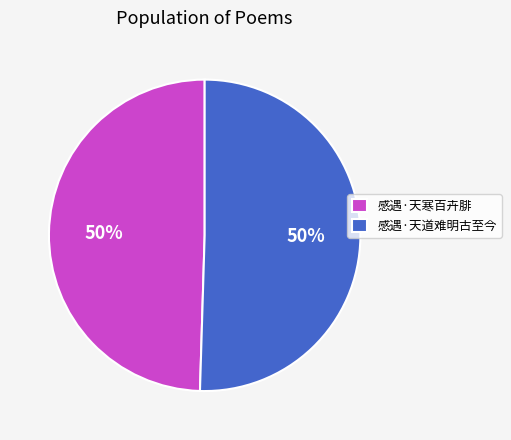

What is the ratio of the value at 感遇·天道难明古至今 to the value at 感遇·天寒百卉腓?

1.0